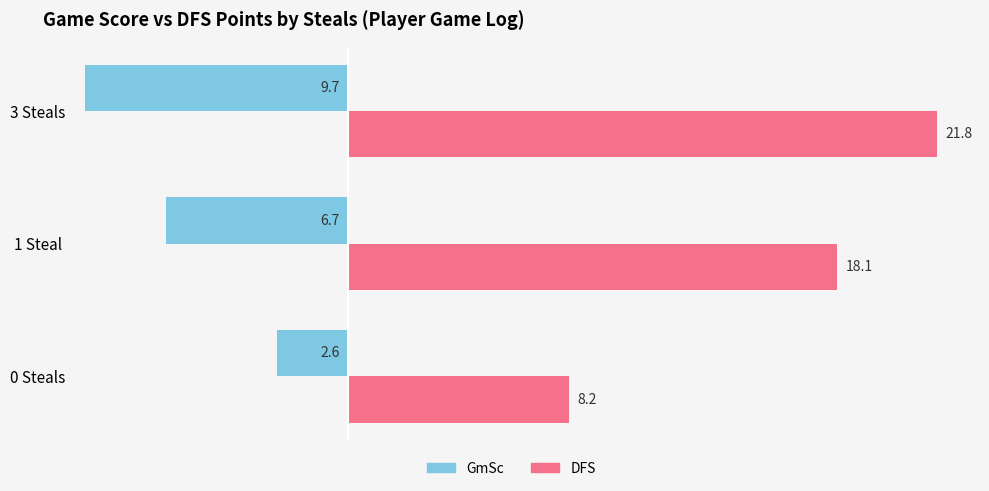

Which label corresponds to the largest value in the chart?

3 Steals